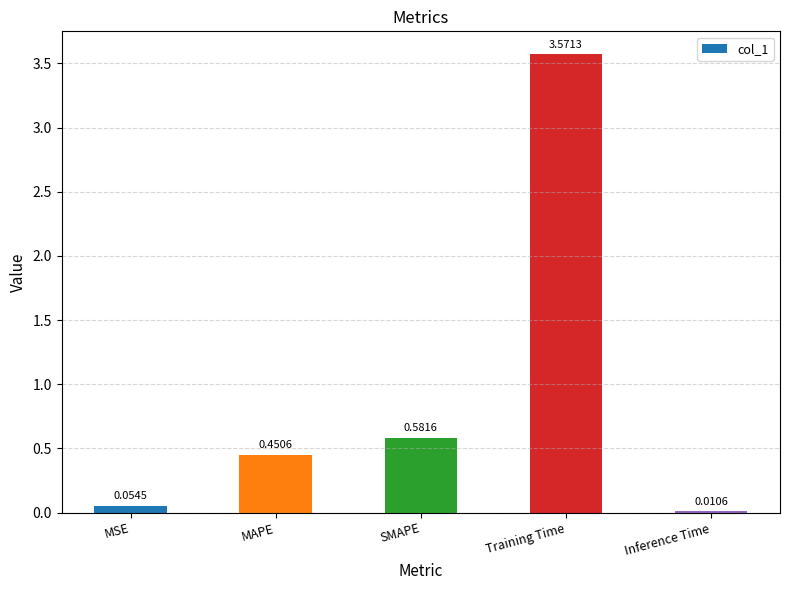

At which label is the value closest to 1?

SMAPE